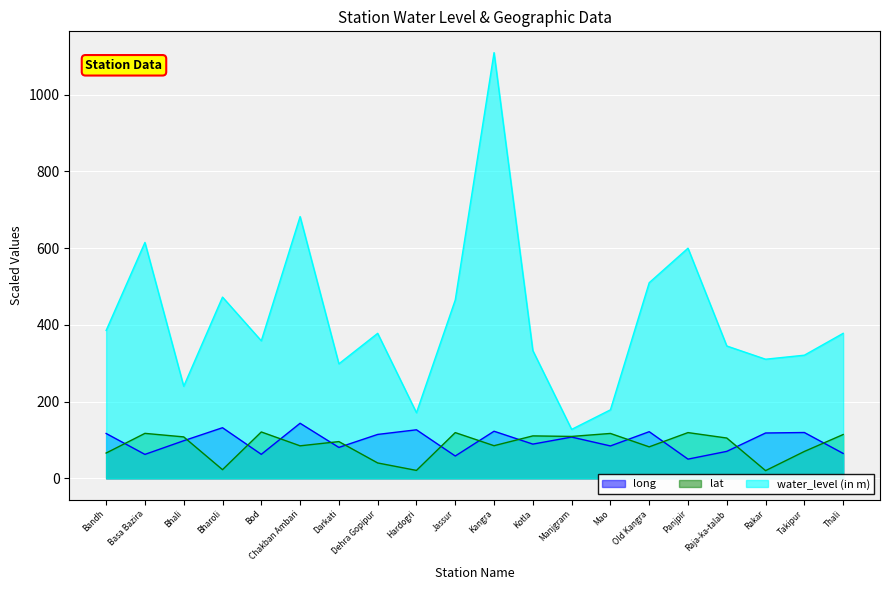

How many lines are shown in the chart?

3